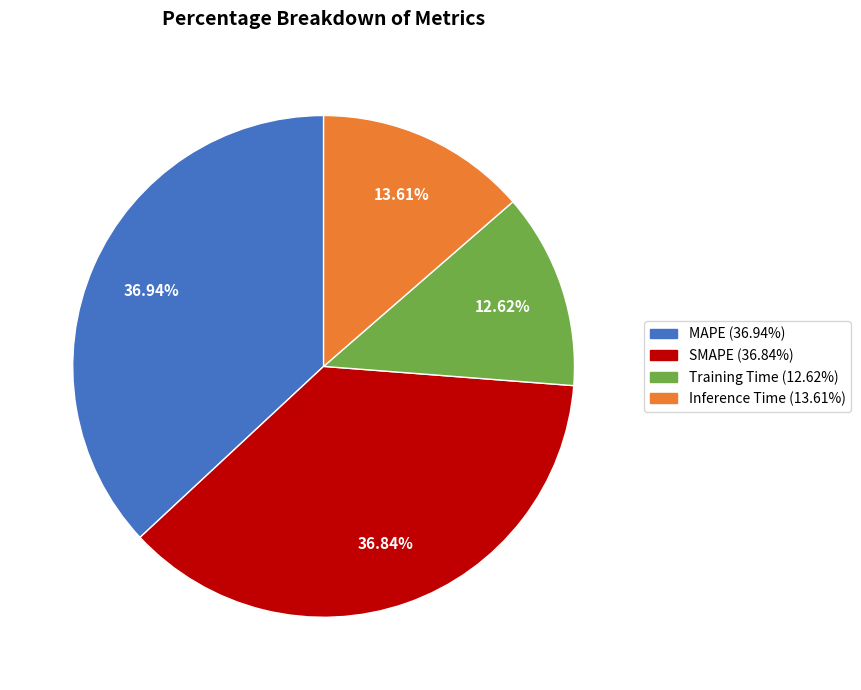

Which category has the smallest portion of the pie?

Training Time